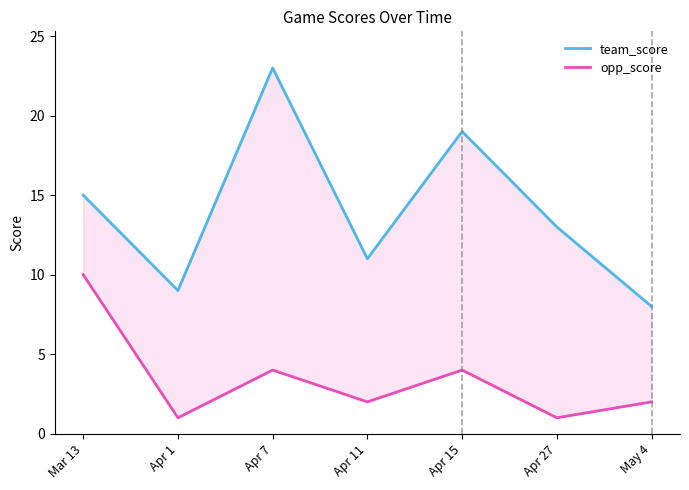

At which category does opp_score reach its first local peak?

Apr 7